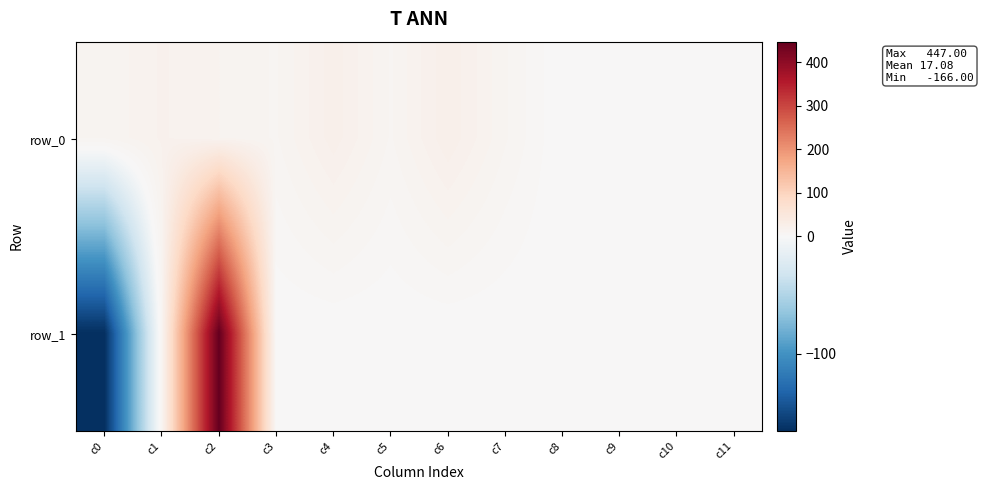

Rank the series at c1 from lowest to highest value.

row_1, row_0